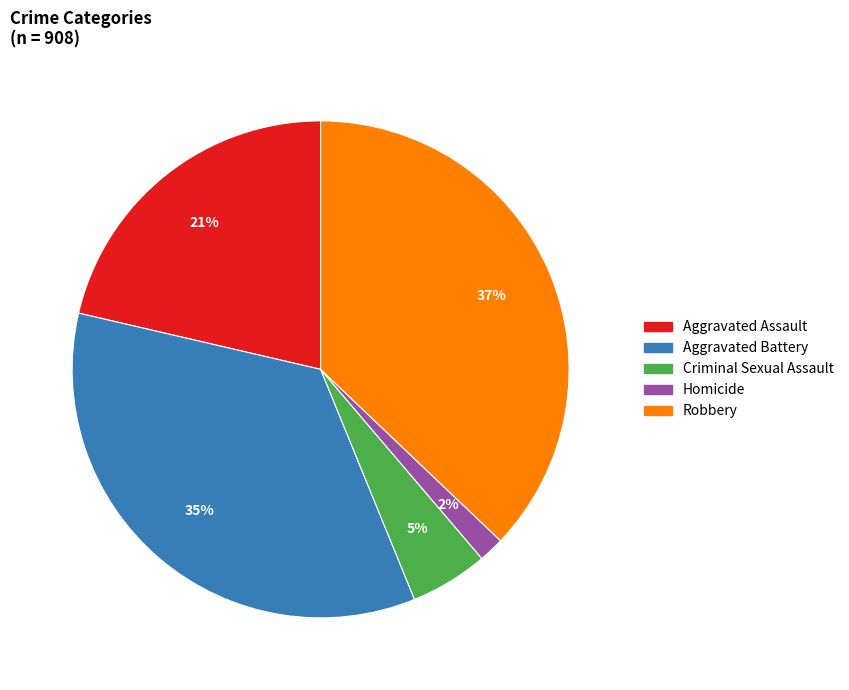

Does Aggravated Assault represent more than half of the total?

No